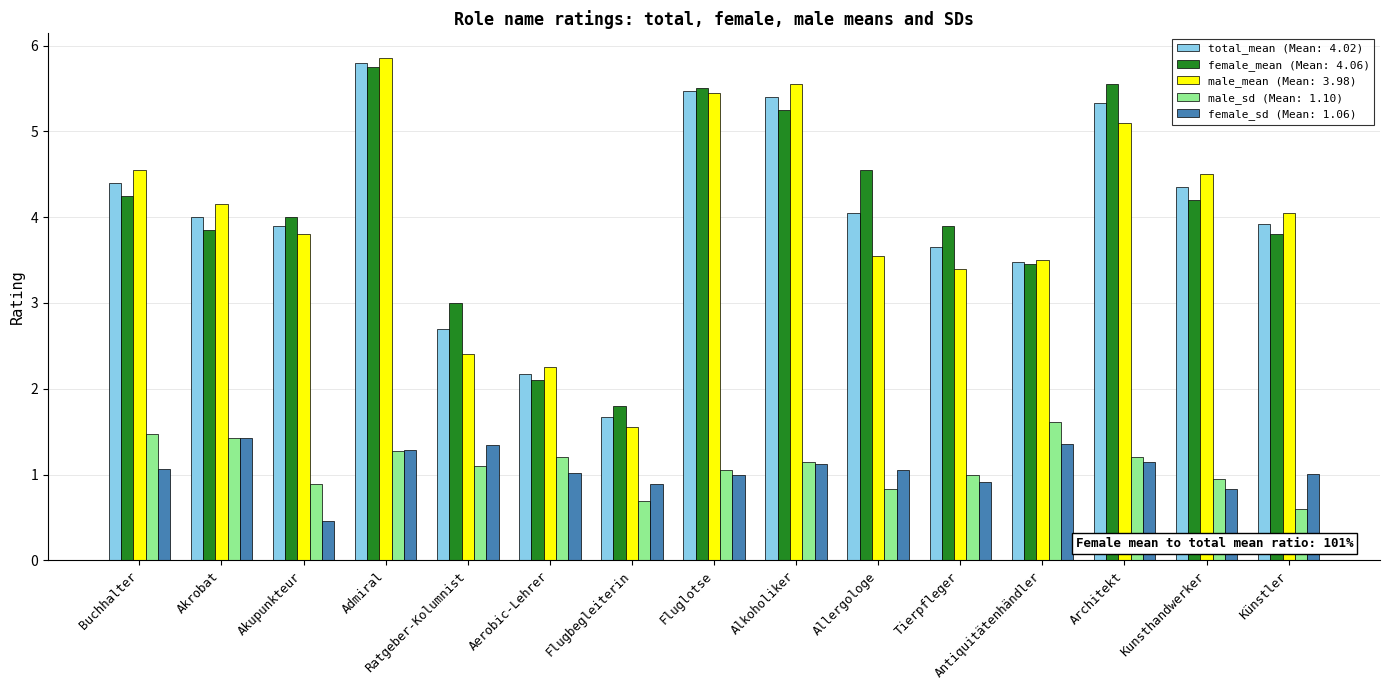

How many bars are there in each group?

5